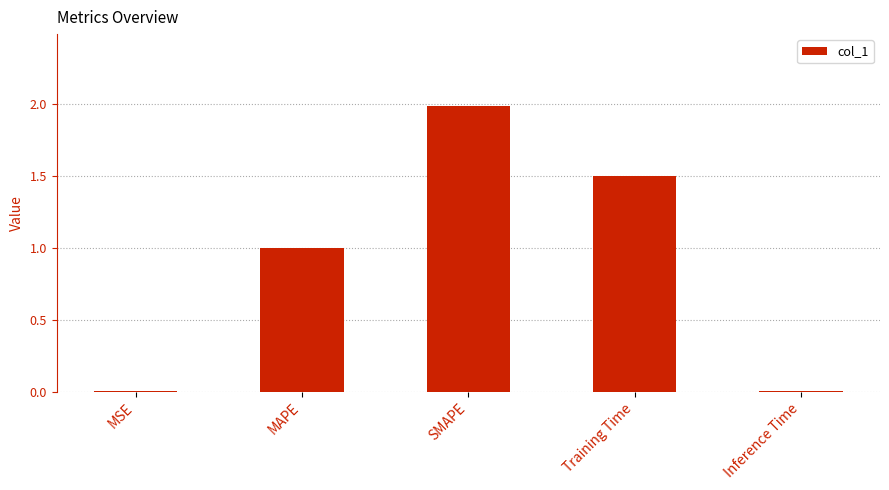

The chart shows a value of 1.5 at Training Time. True or false?

True